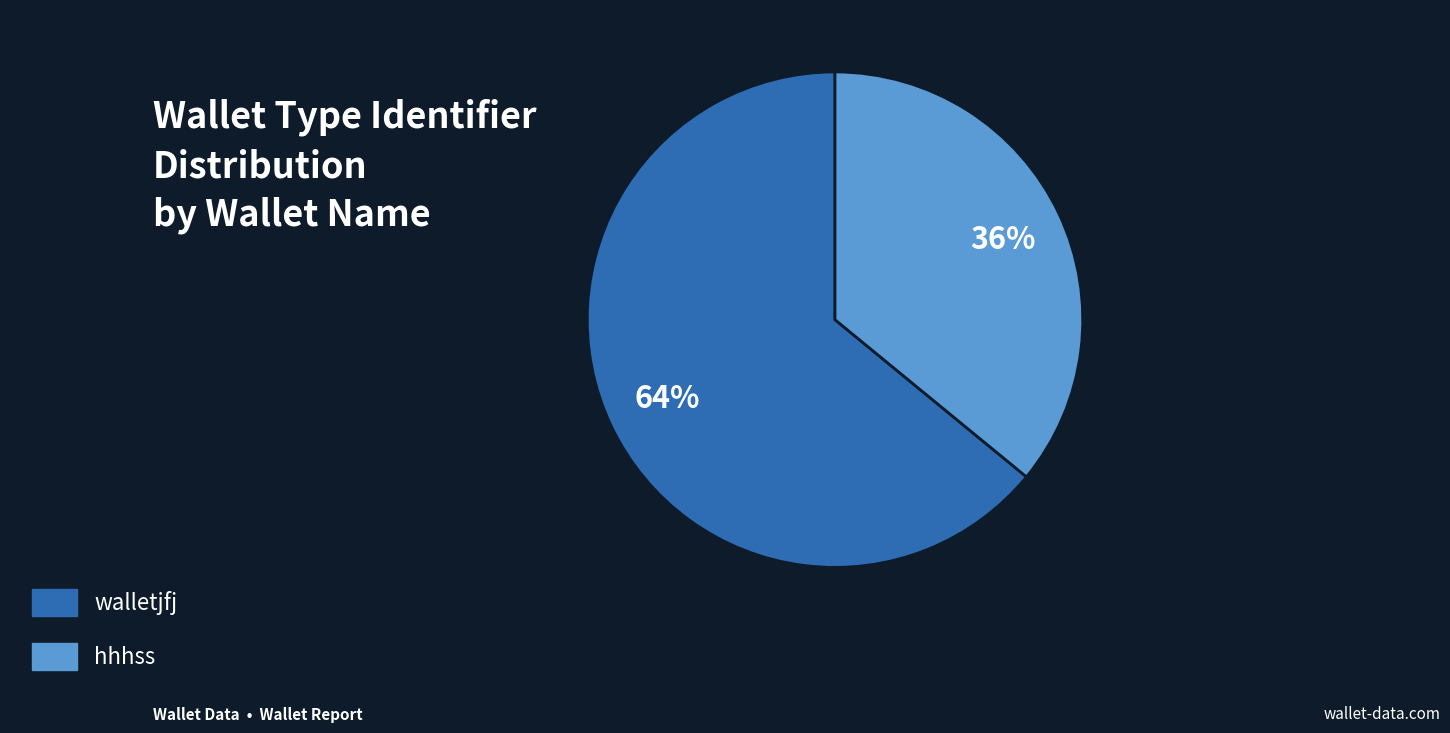

Which category accounts for the majority?

walletjfj